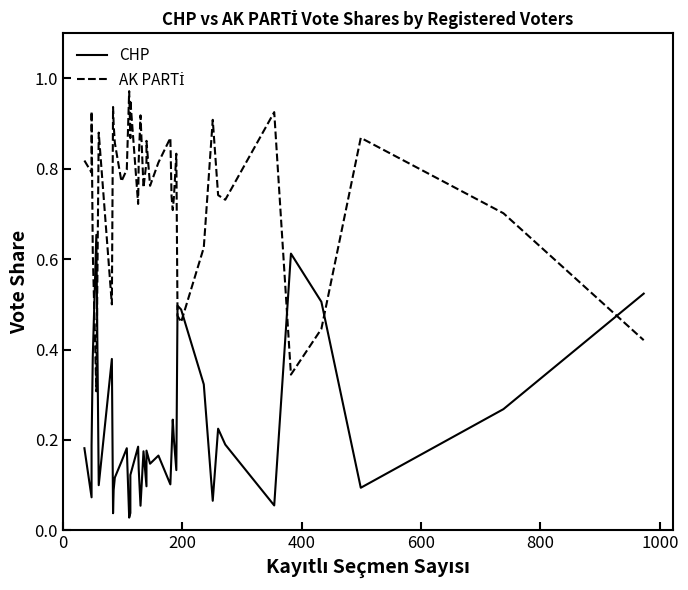

True or false: CHP and AK PARTİ cross at least once.

True